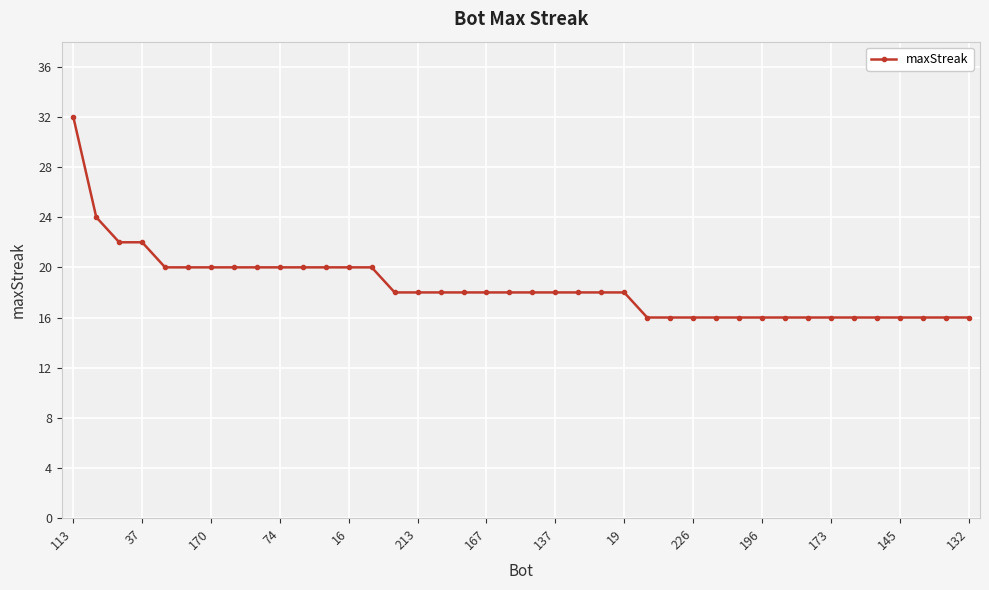

What is the minimum value shown in the chart?

16